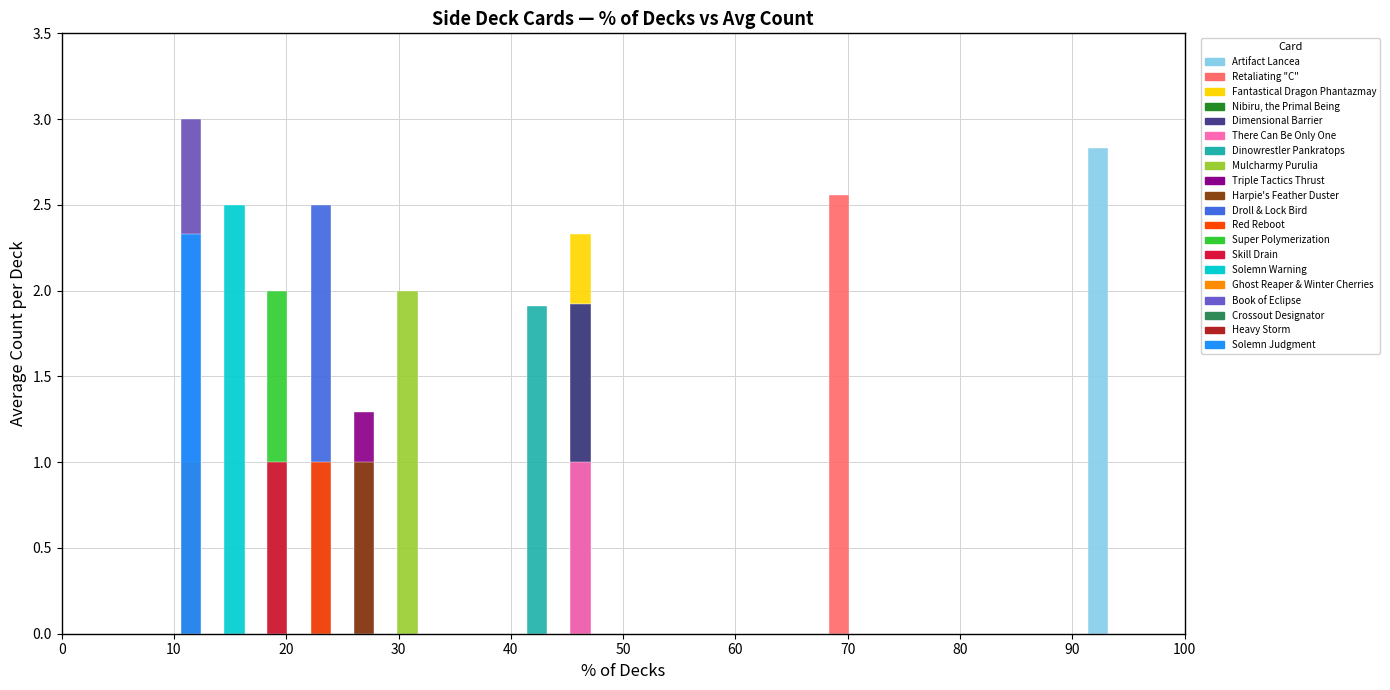

Reading right to left, list all the values displayed in this chart.

Solemn Judgment=2.3	Heavy Storm=1.0	Crossout Designator=1.0	Book of Eclipse=3.0	Ghost Reaper & Winter Cherries=3.0	Solemn Warning=2.5	Skill Drain=1.0	Super Polymerization=2.0	Red Reboot=1.0	Droll & Lock Bird=2.5	Harpie's Feather Duster=1.0	Triple Tactics Thrust=1.3	Mulcharmy Purulia=2.0	Dinowrestler Pankratops=1.9	There Can Be Only One=1.0	Dimensional Barrier=1.9	Nibiru, the Primal Being=1.9	Fantastical Dragon Phantazmay=2.3	Retaliating "C"=2.6	Artifact Lancea=2.8